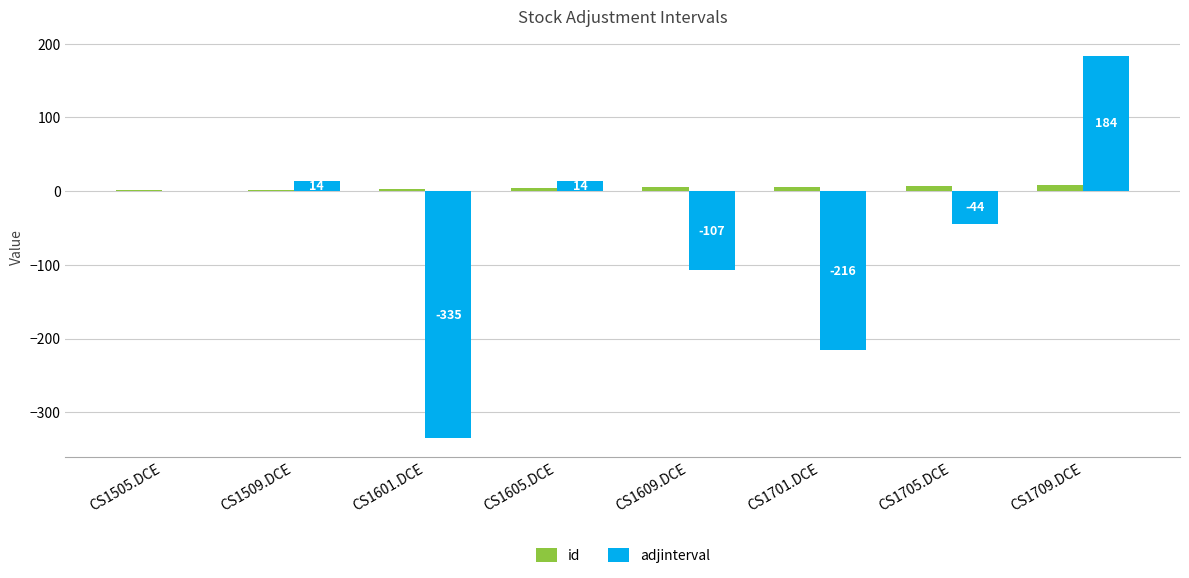

Count the number of data series in this chart.

2